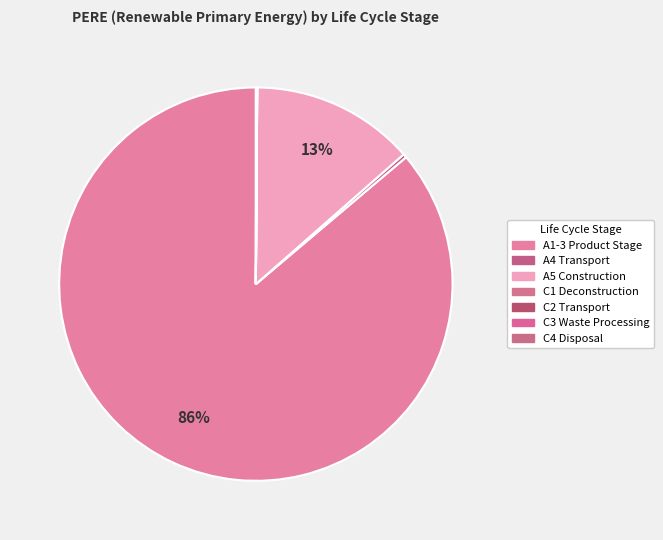

The C4 Disposal slice represents 1% of the pie. True or false?

False